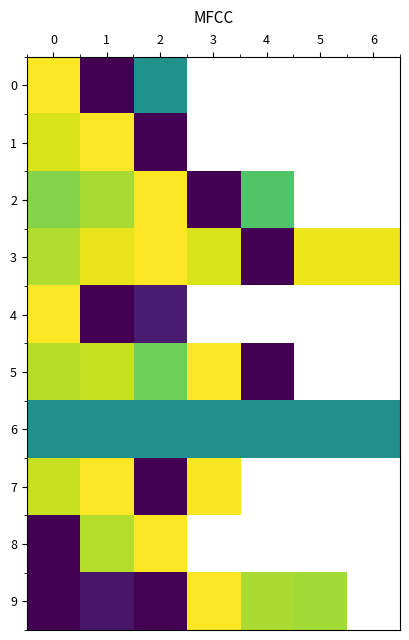

Between 1 and 3, which series saw the biggest shift?

9